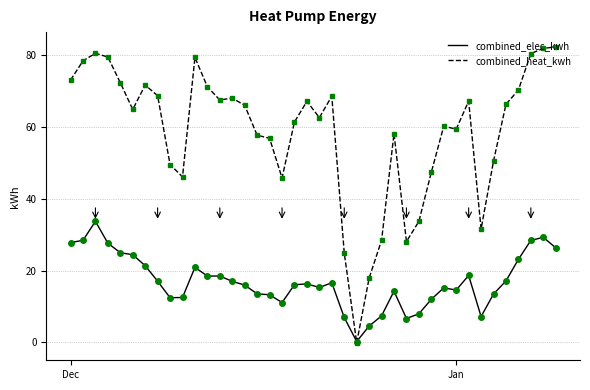

List the series in order of their overall mean, lowest first.

combined_elec_kwh, combined_heat_kwh